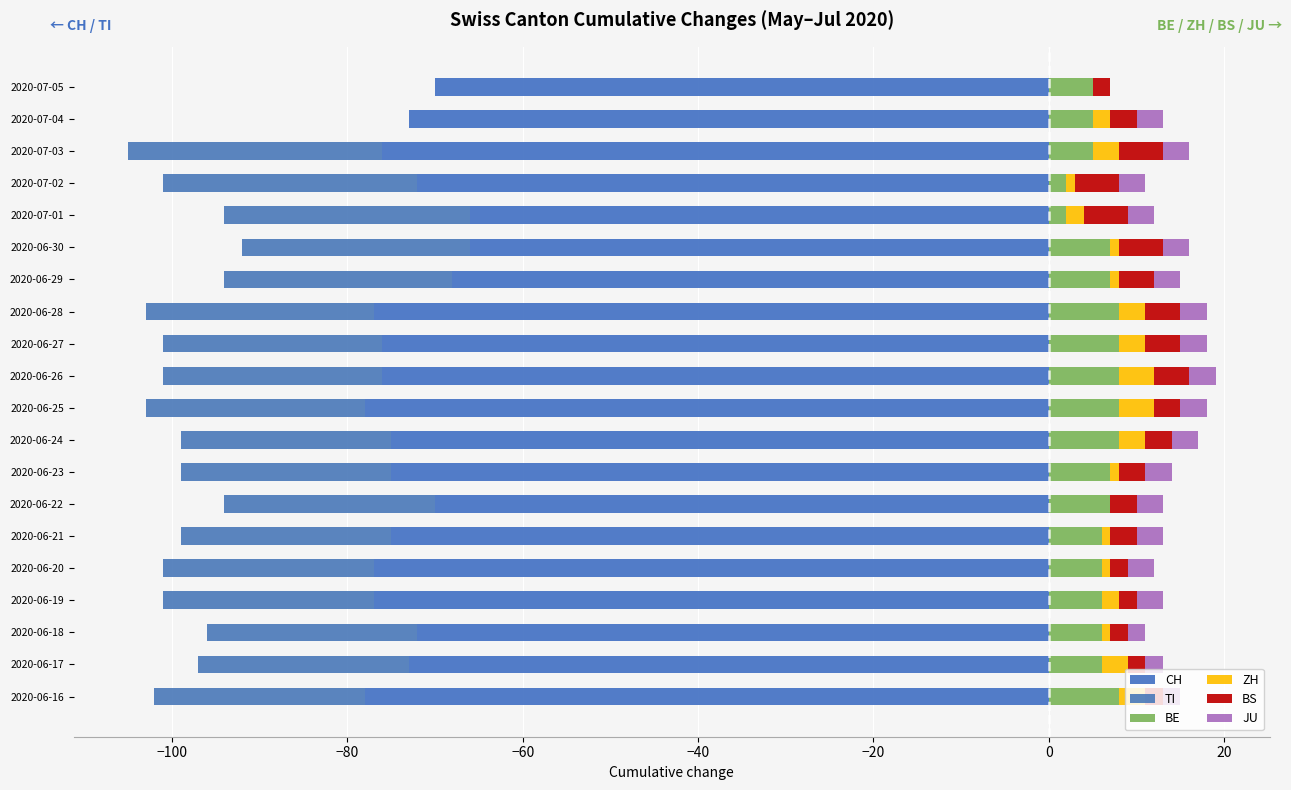

Between 2020-06-24 and 2020-06-27, which series saw the biggest shift?

CH